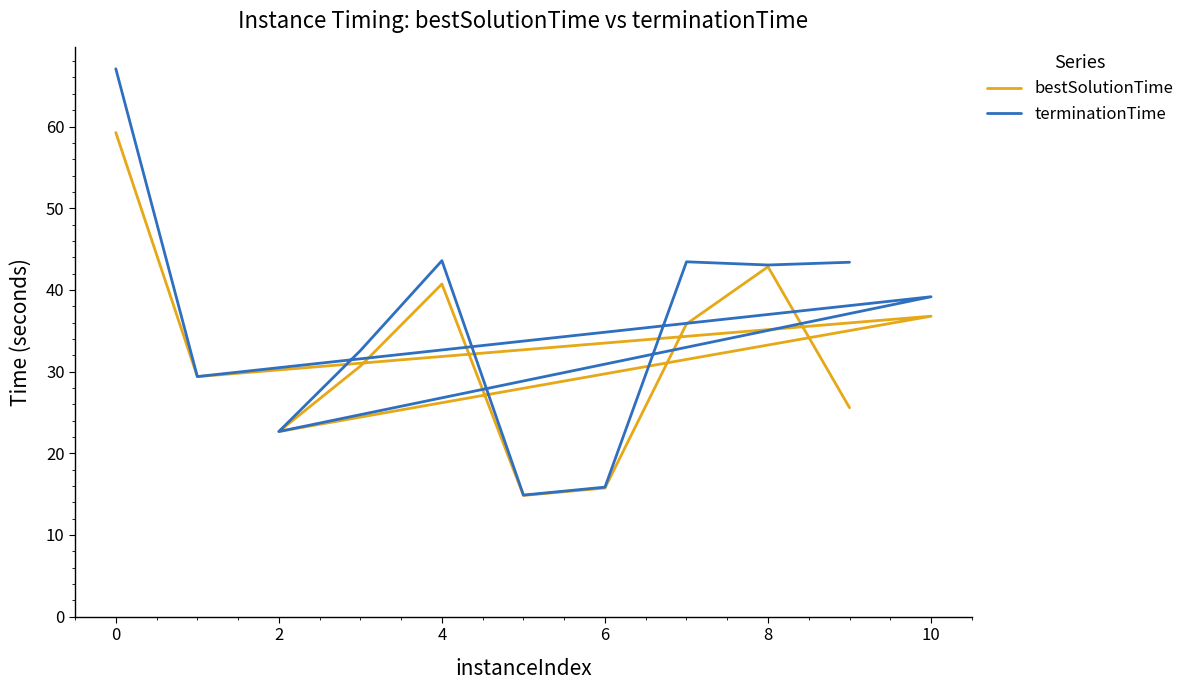

How many series are shown in this chart?

2